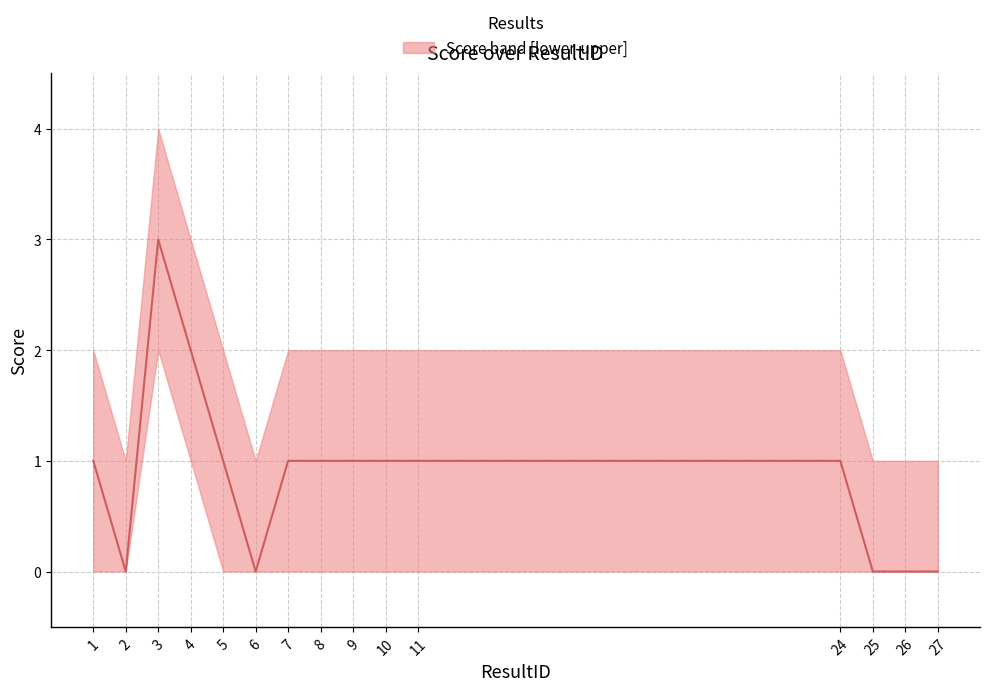

Read the value at 8.

1